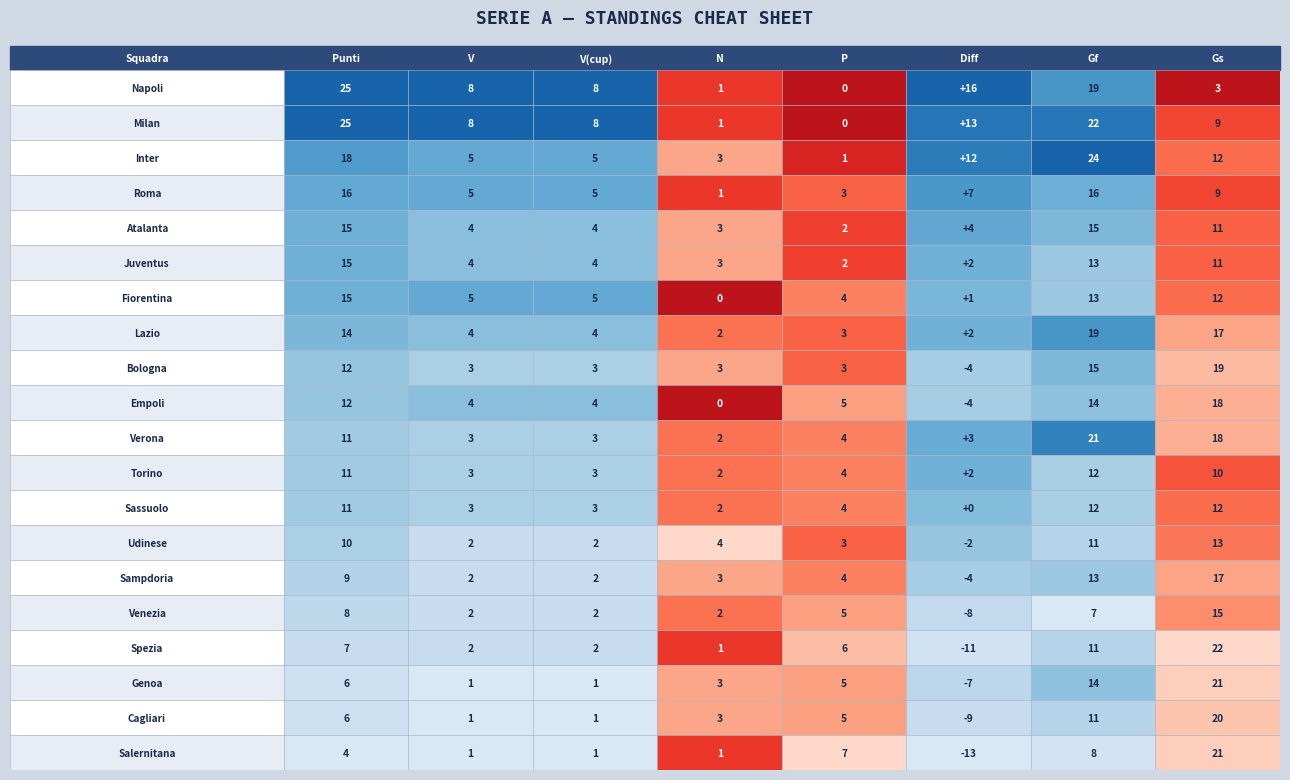

What is the smallest value displayed?

-13